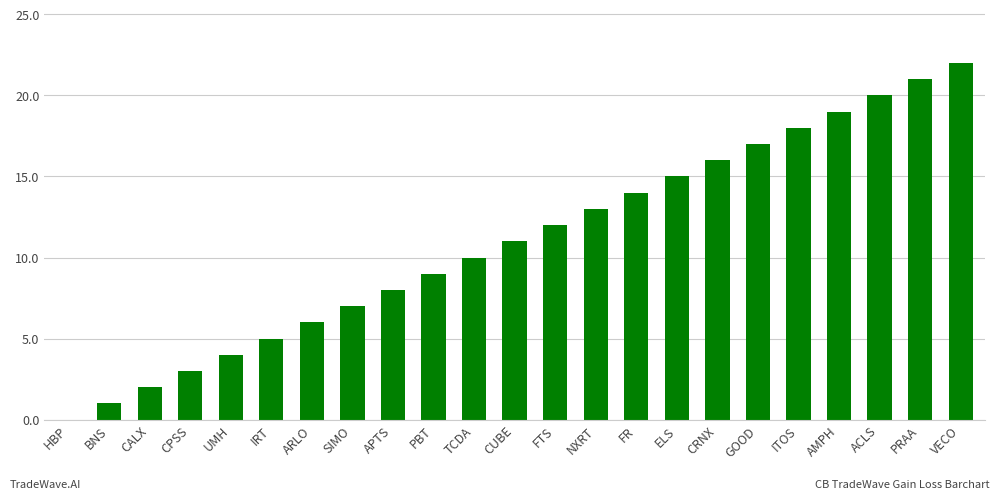

The chart shows a value of 13 at VECO. True or false?

False